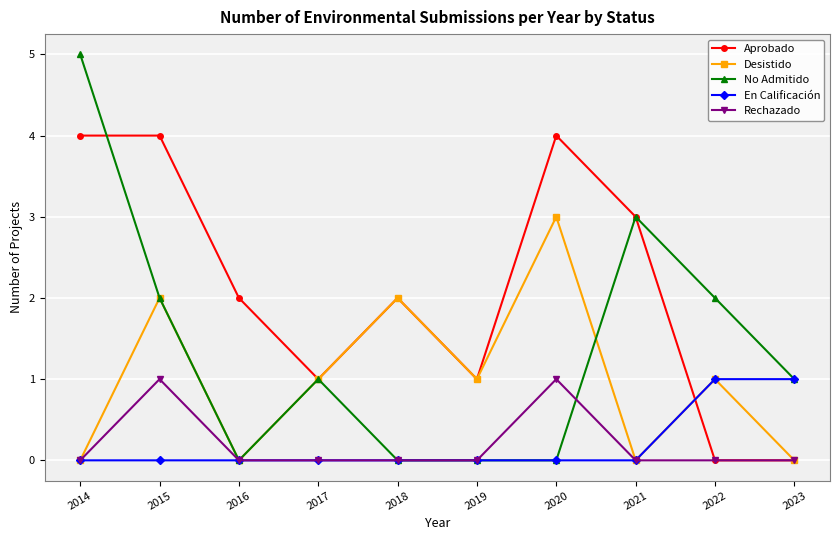

Does the chart display data point markers on the line(s)?

Yes